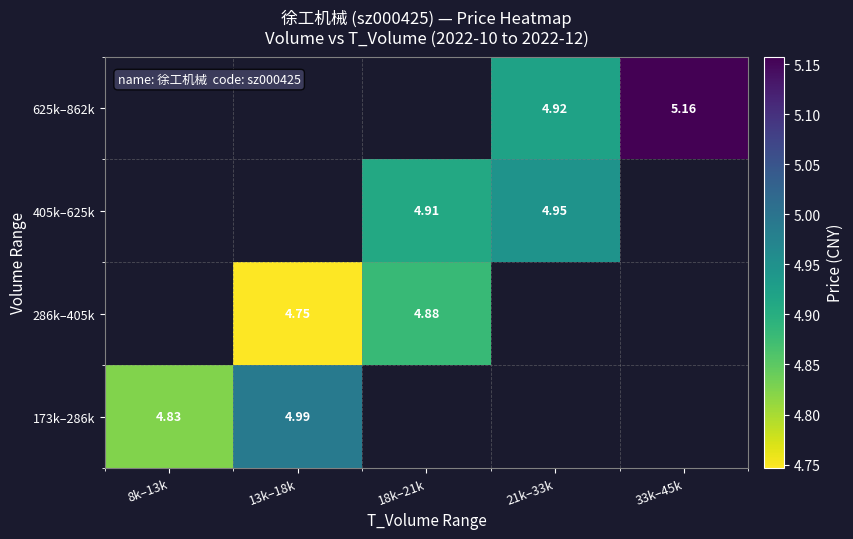

At how many categories does at least one series exceed 4?

5